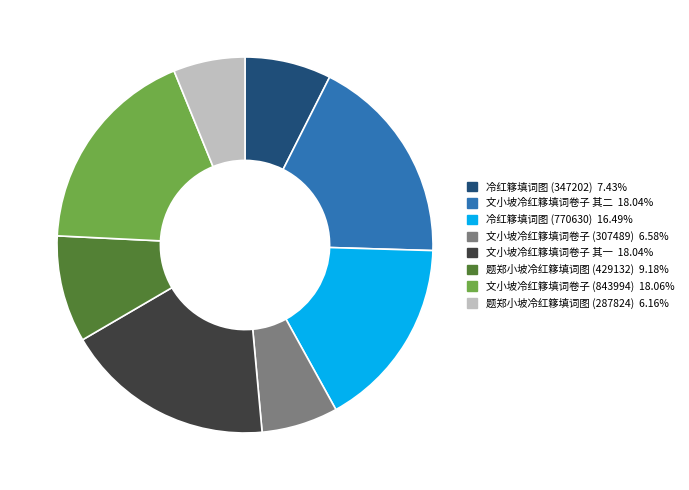

Does 题郑小坡冷红簃填词图 (429132) account for over 50% of the chart?

No